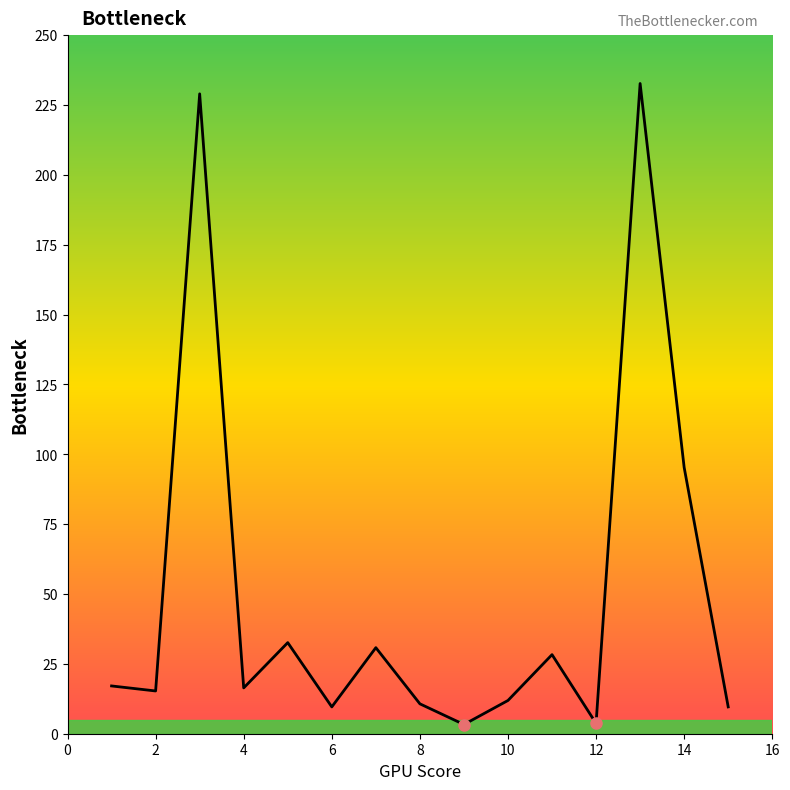

What is the maximum value shown in the chart?

232.7